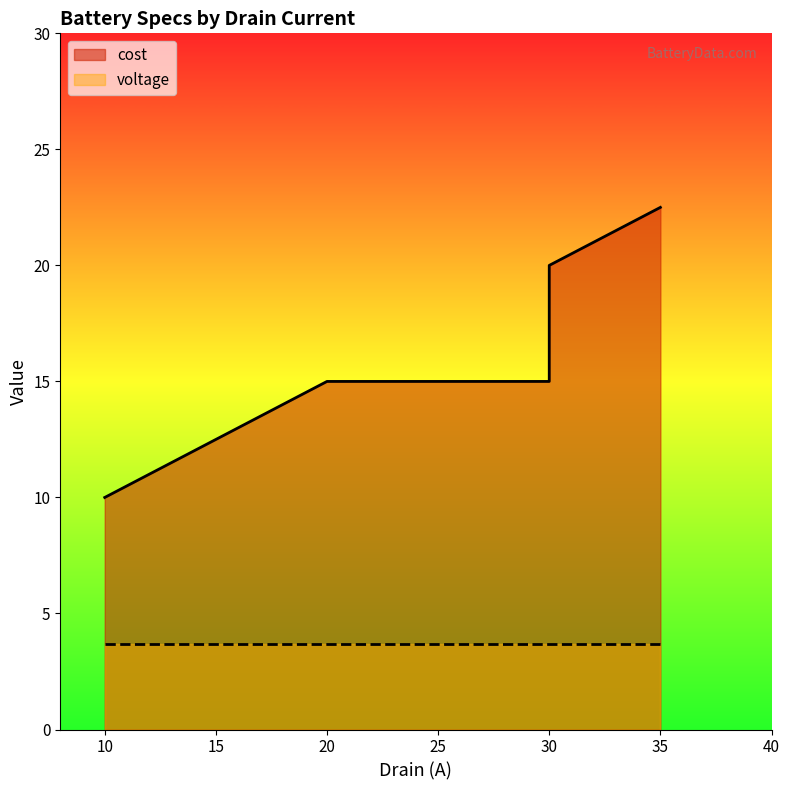

What is the change in value from 10 to 35?

+12.5